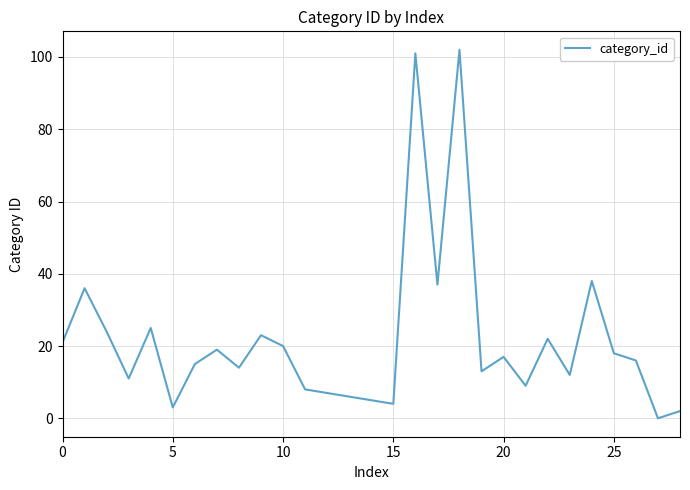

How many positive values are there?

28